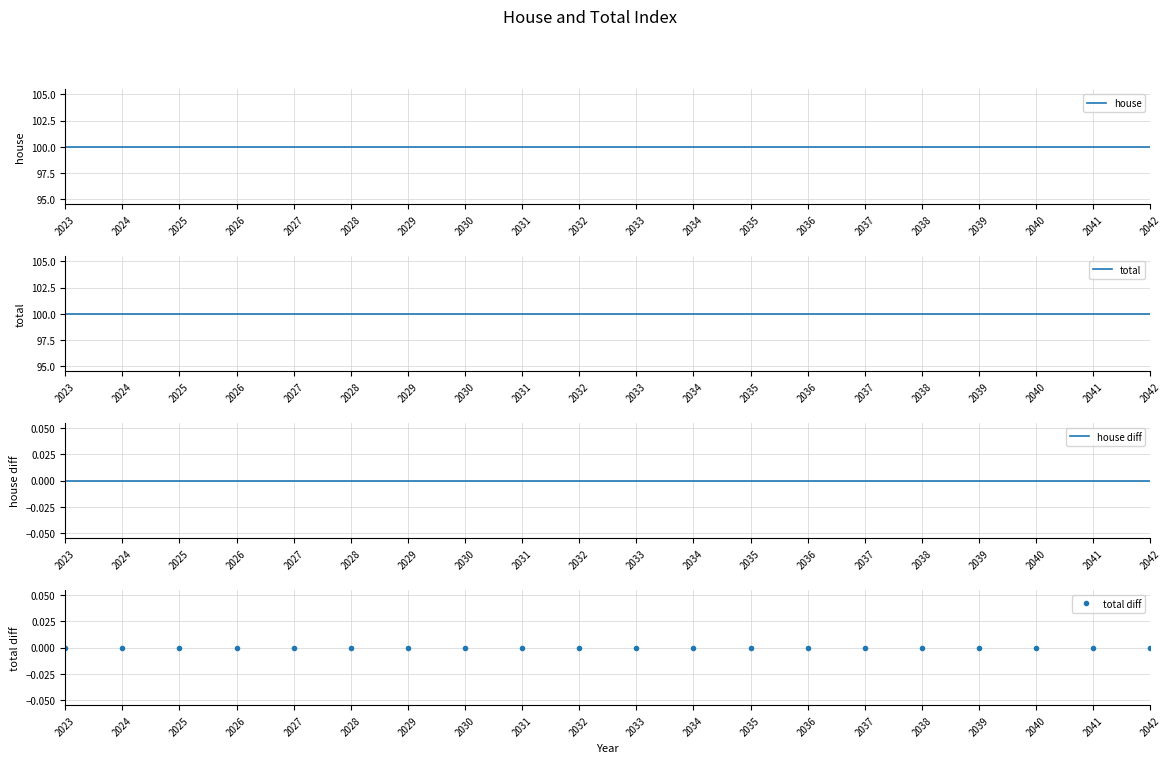

Is this an area chart (filled region under the line)?

No